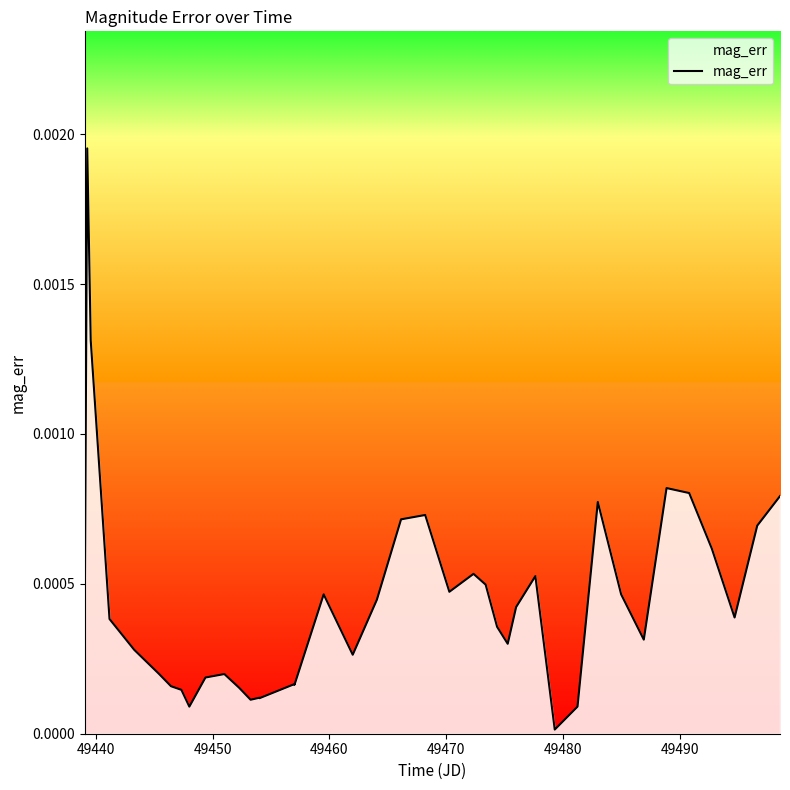

How many lines are shown in the chart?

1